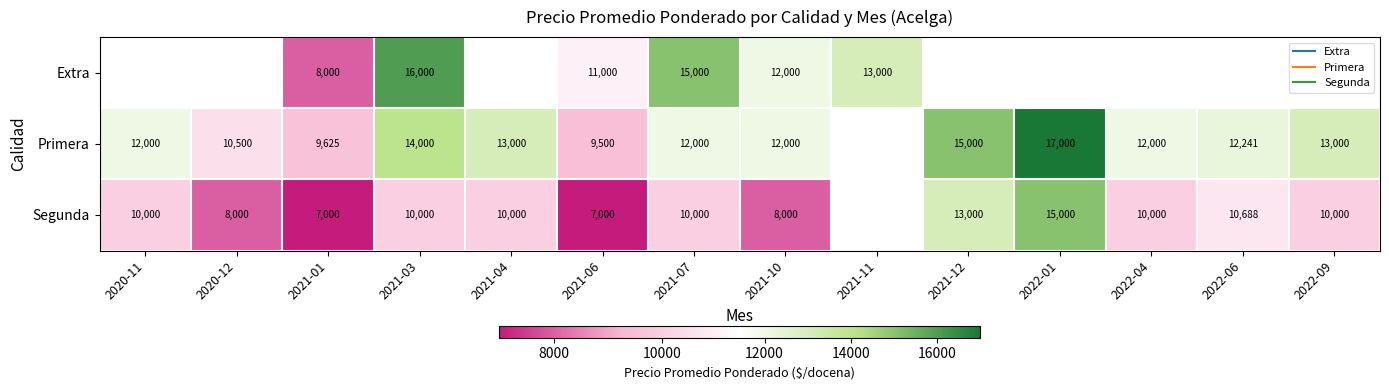

Is the value of Extra at 2021-03 greater than the value of Primera at 2021-03?

Yes